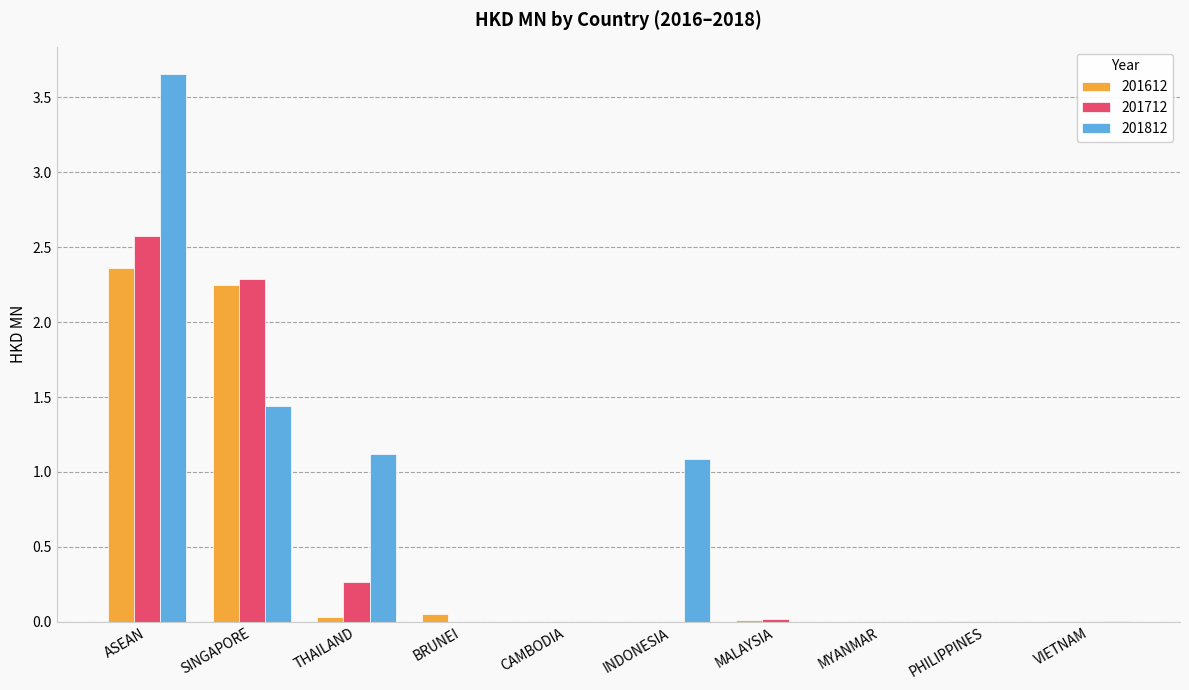

How many data points does each series have?

10